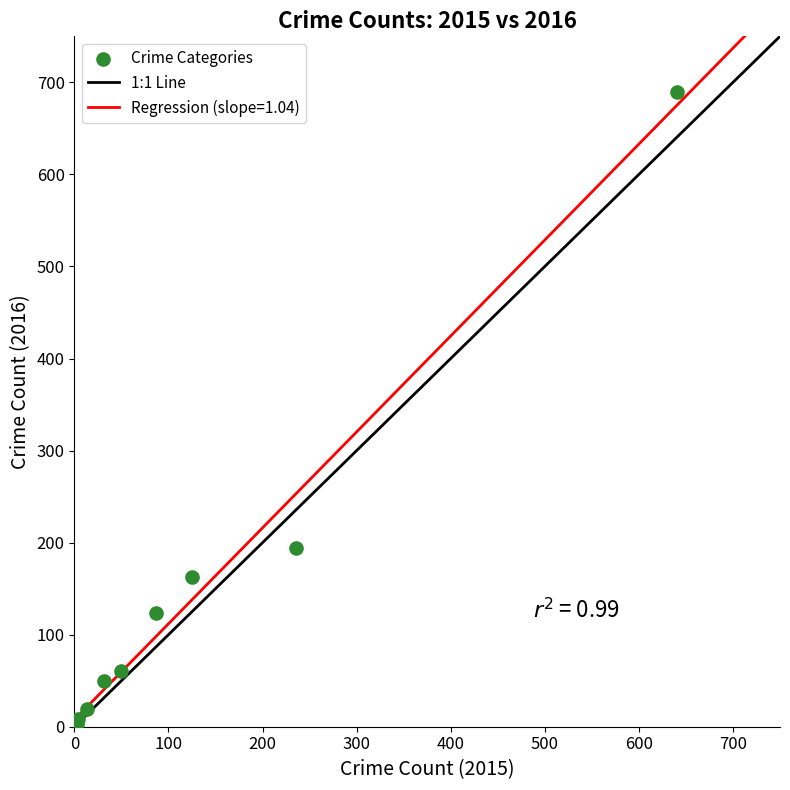

What Y value in the scatter plot is closest to 346?

194